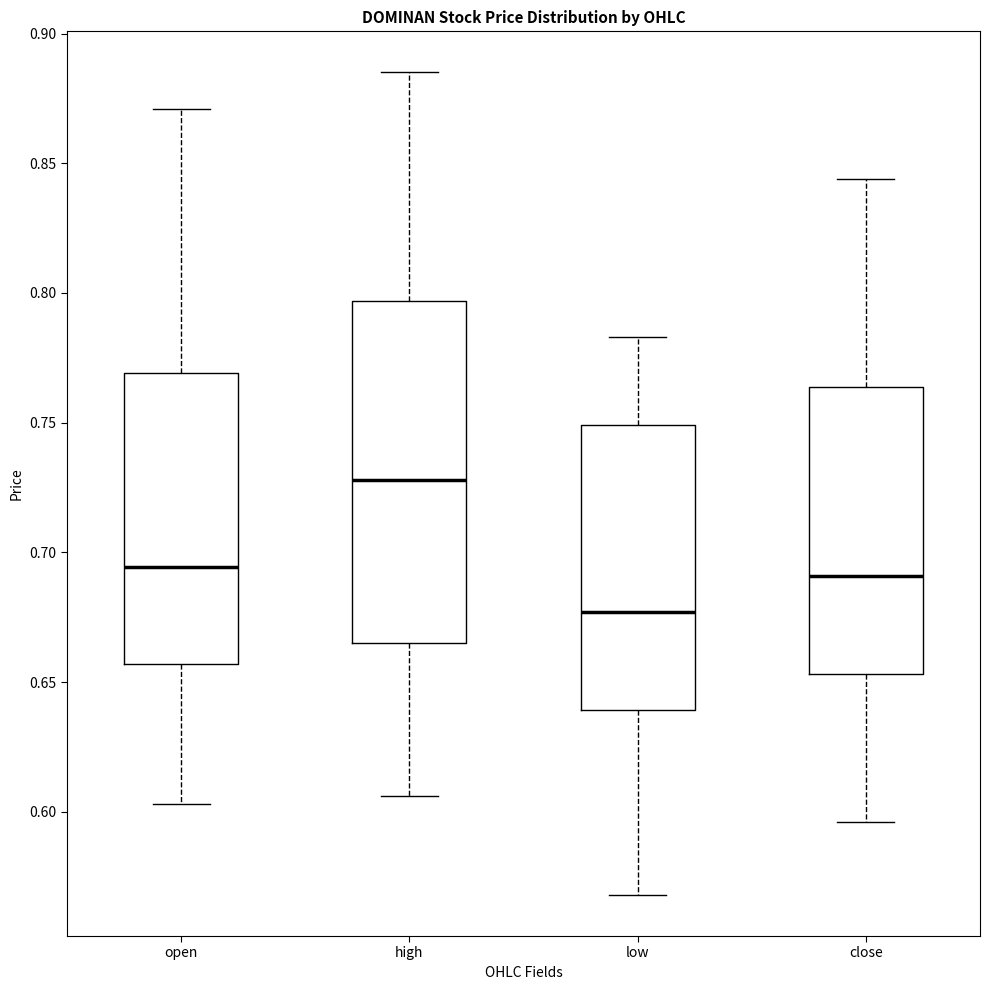

Which box has the lowest median line?

low